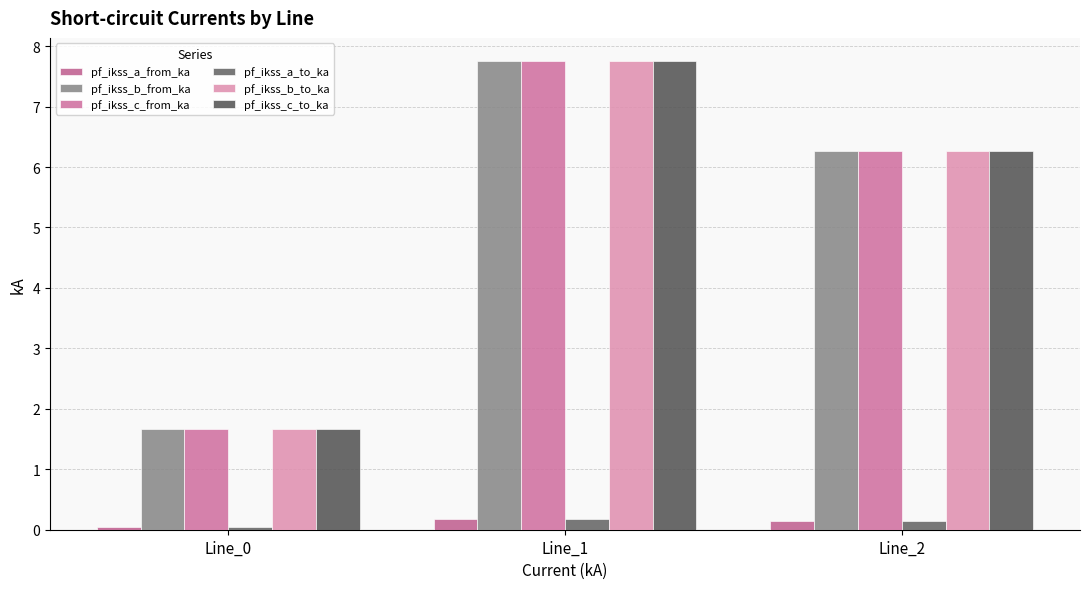

What is the difference between the maximum and minimum values in the pf_ikss_b_to_ka series?

6.1